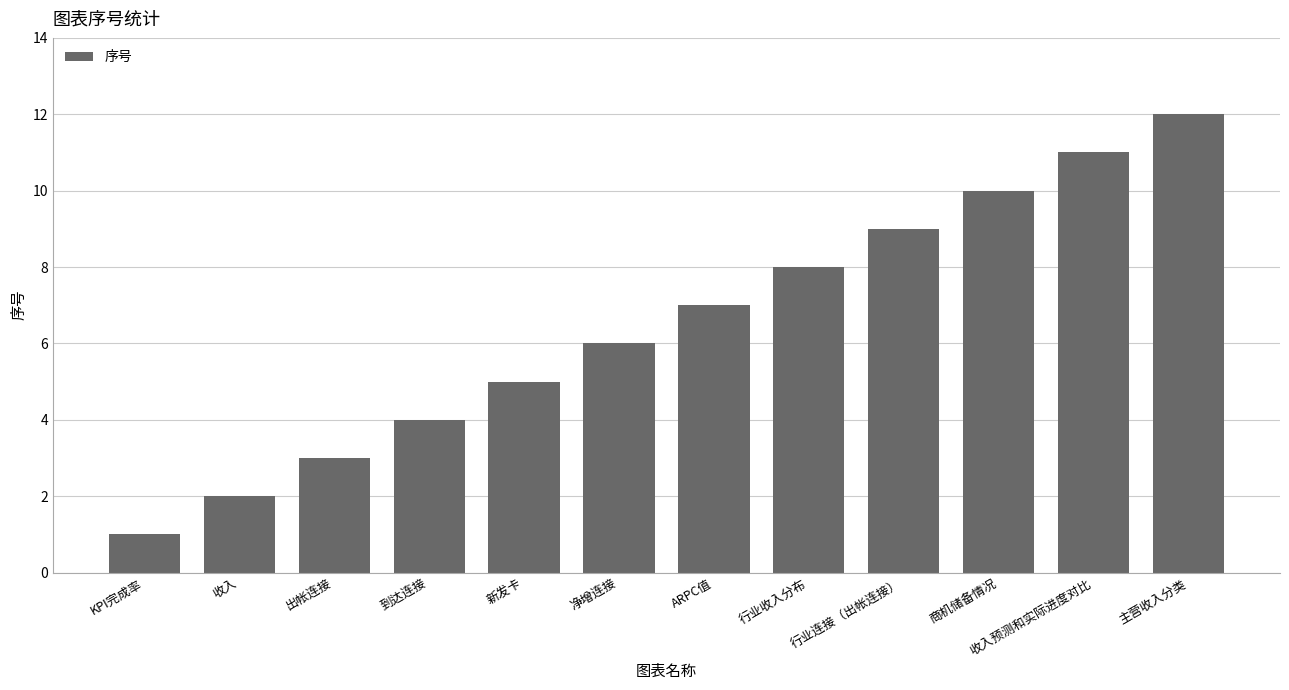

The value at KPI完成率 is 2. True or false?

False